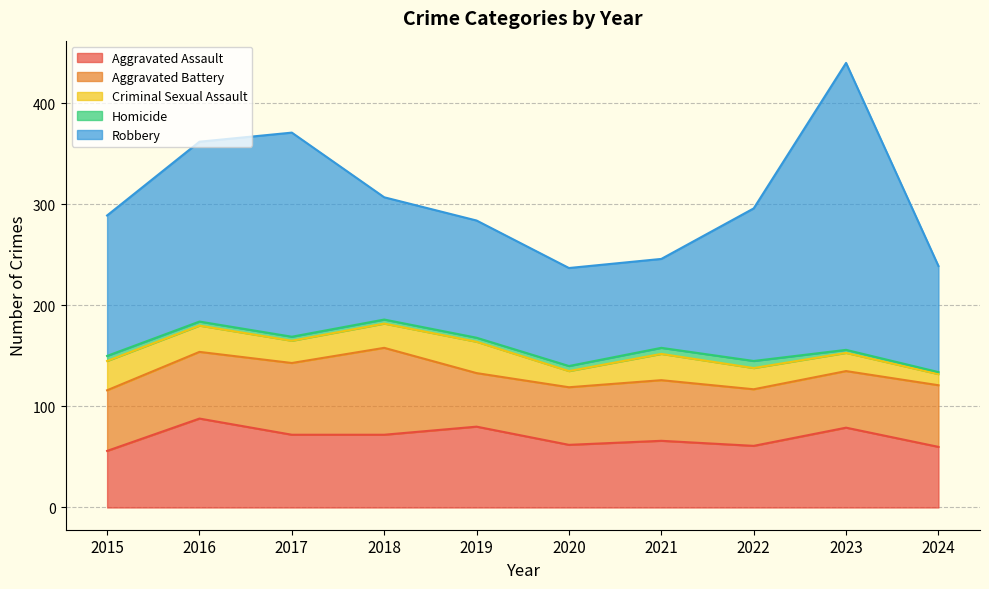

What is the value of the Robbery point at the 5th from the left?

116